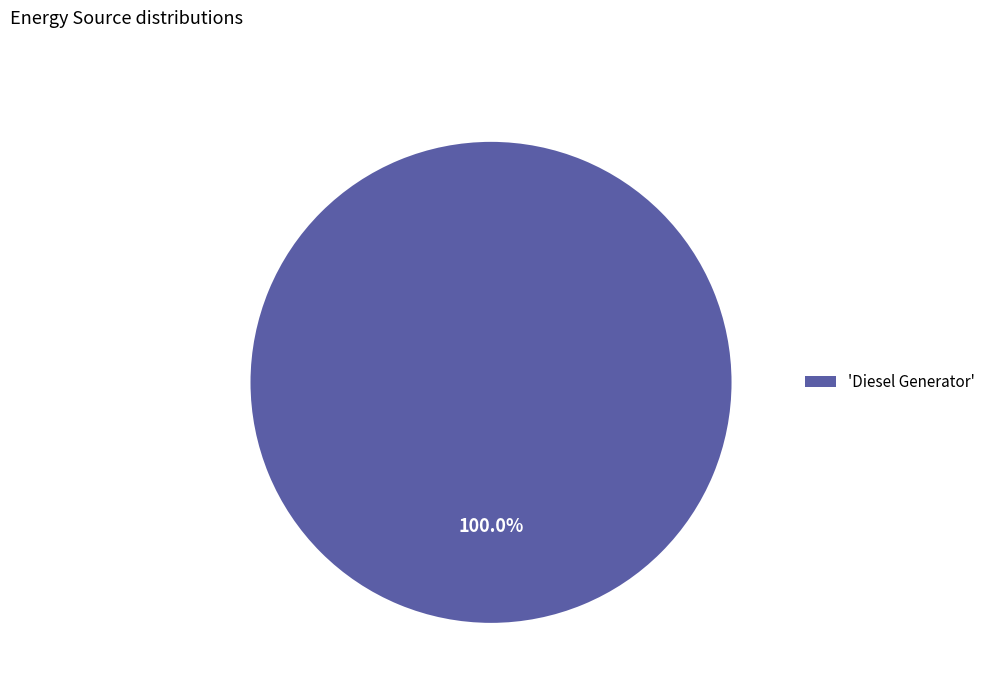

Rank the categories by value from lowest to highest.

'Diesel Generator'